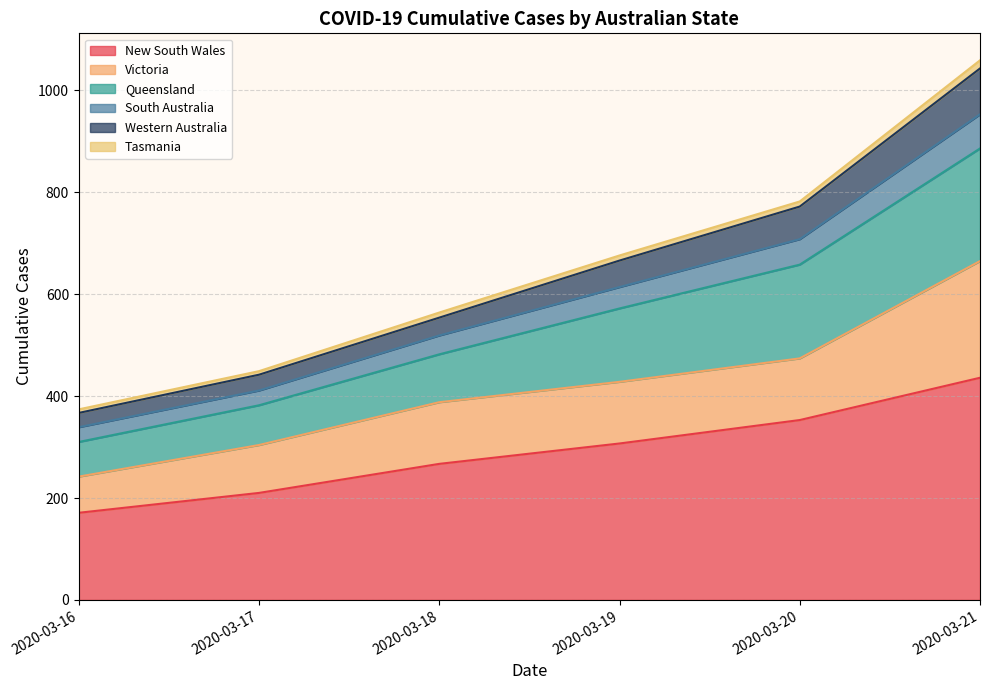

At which category is the sum across all series the highest?

2020-03-21